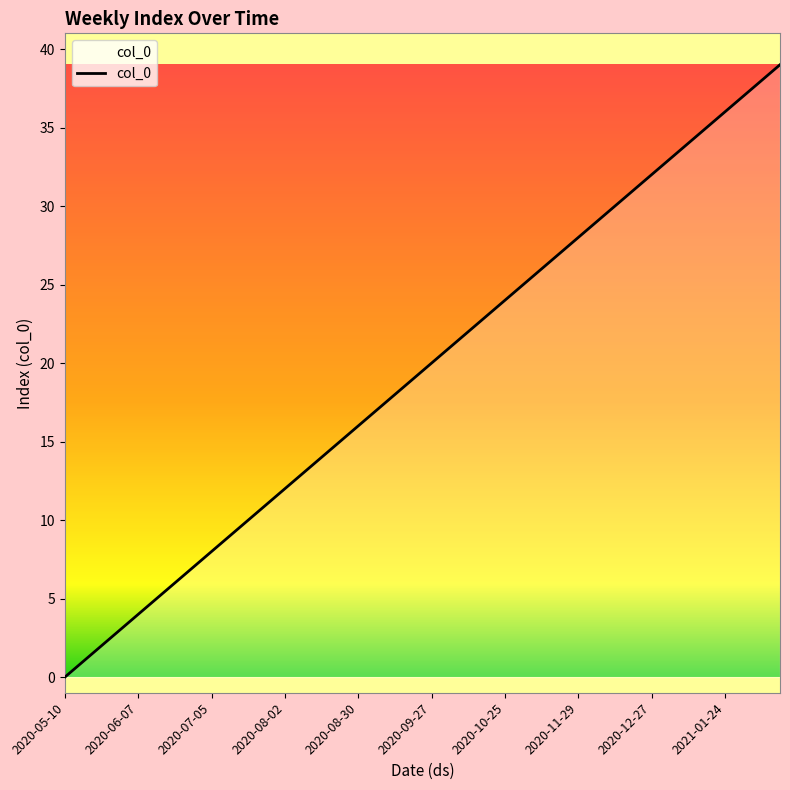

What is the greatest value displayed?

39